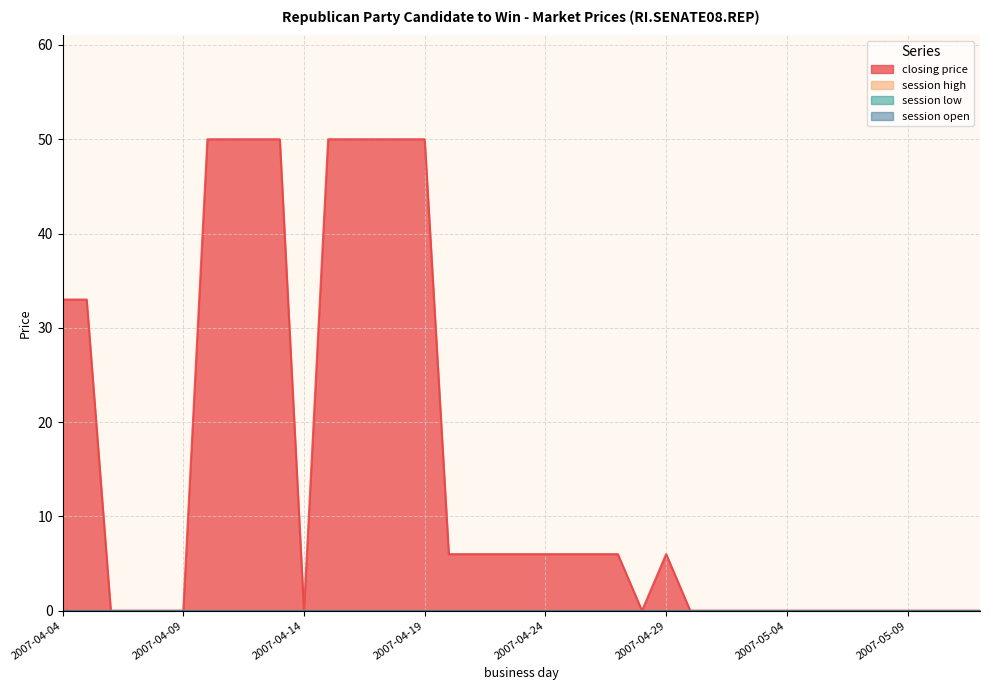

Which label corresponds to the smallest value in the chart?

2007-04-06